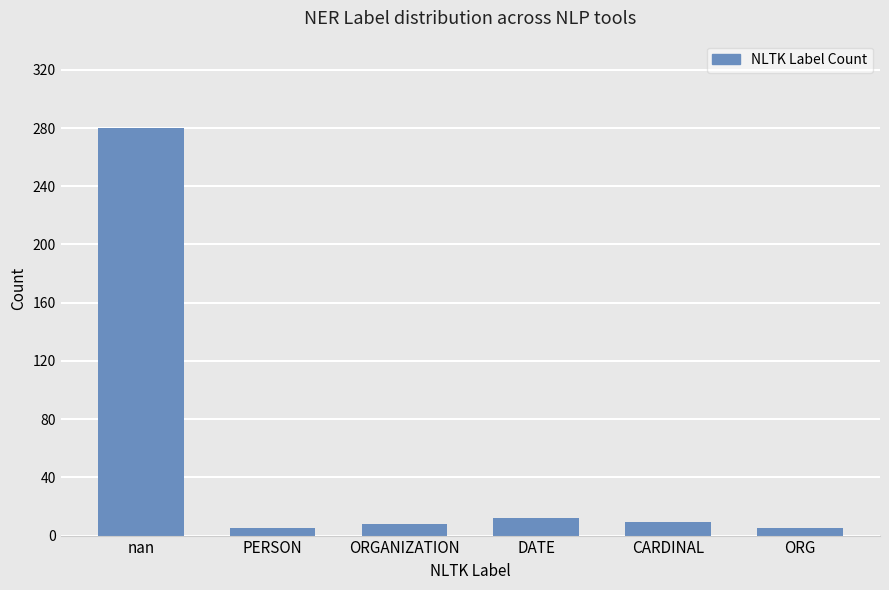

How many series are shown in this chart?

1